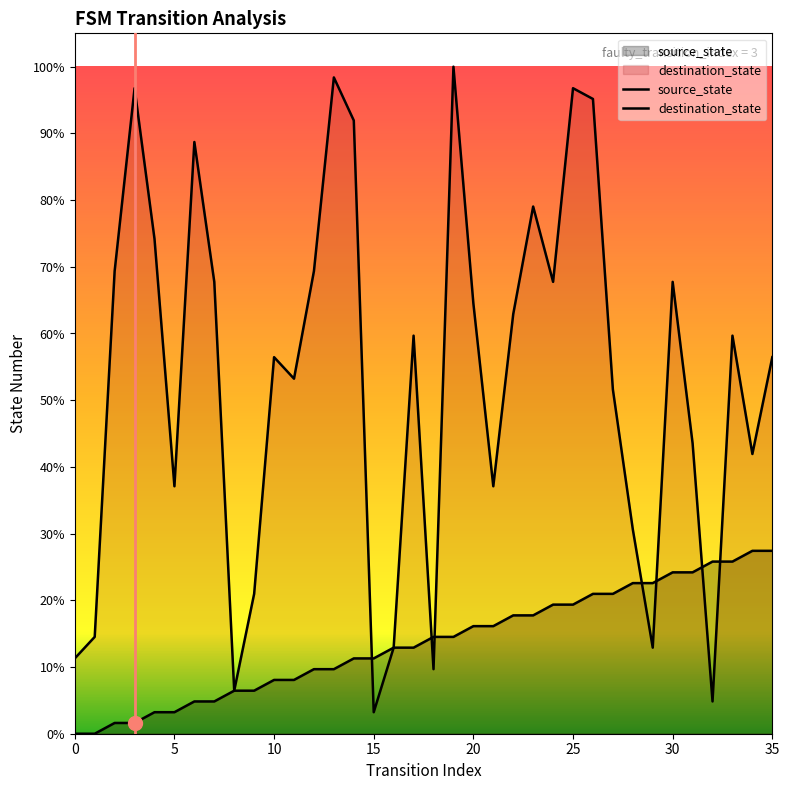

Between 4 and 9, which is larger?

9